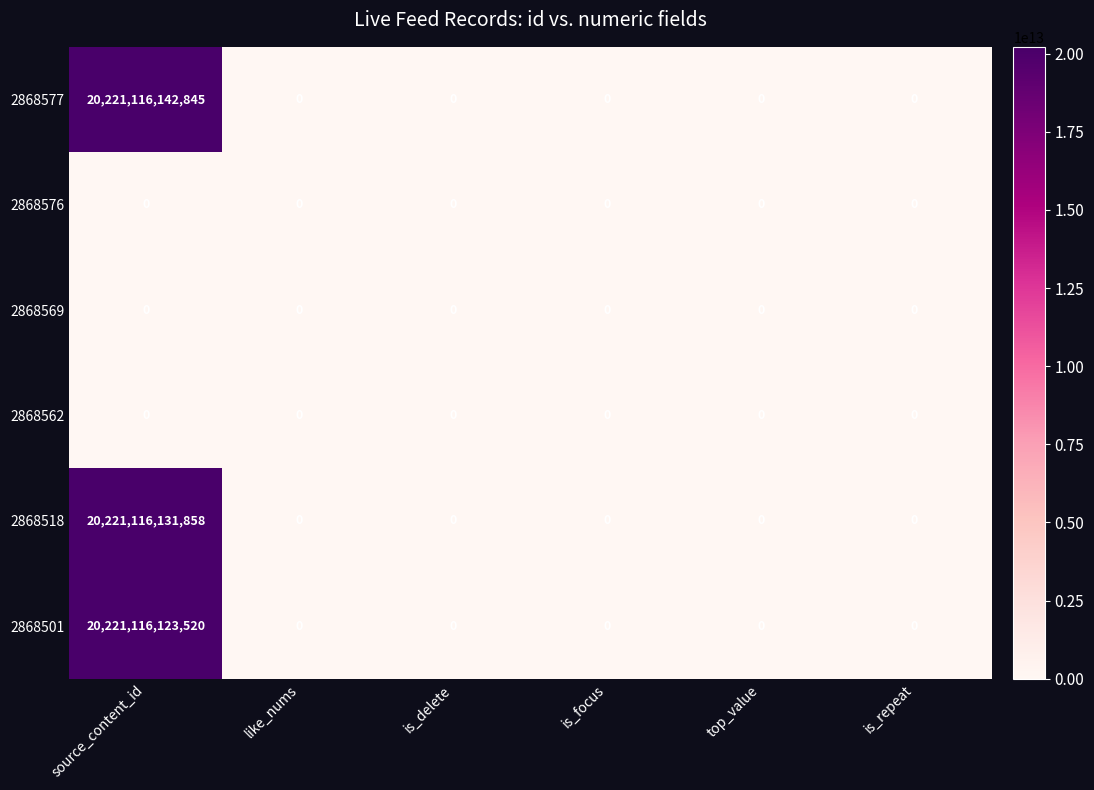

The 2868518 series shows 0 at is_focus. True or false?

True